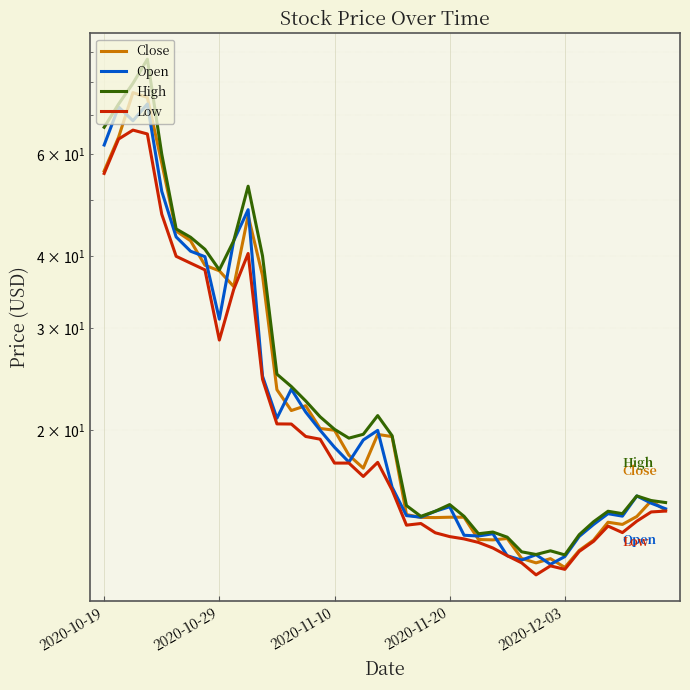

True or false: Close and Low intersect in this chart.

False